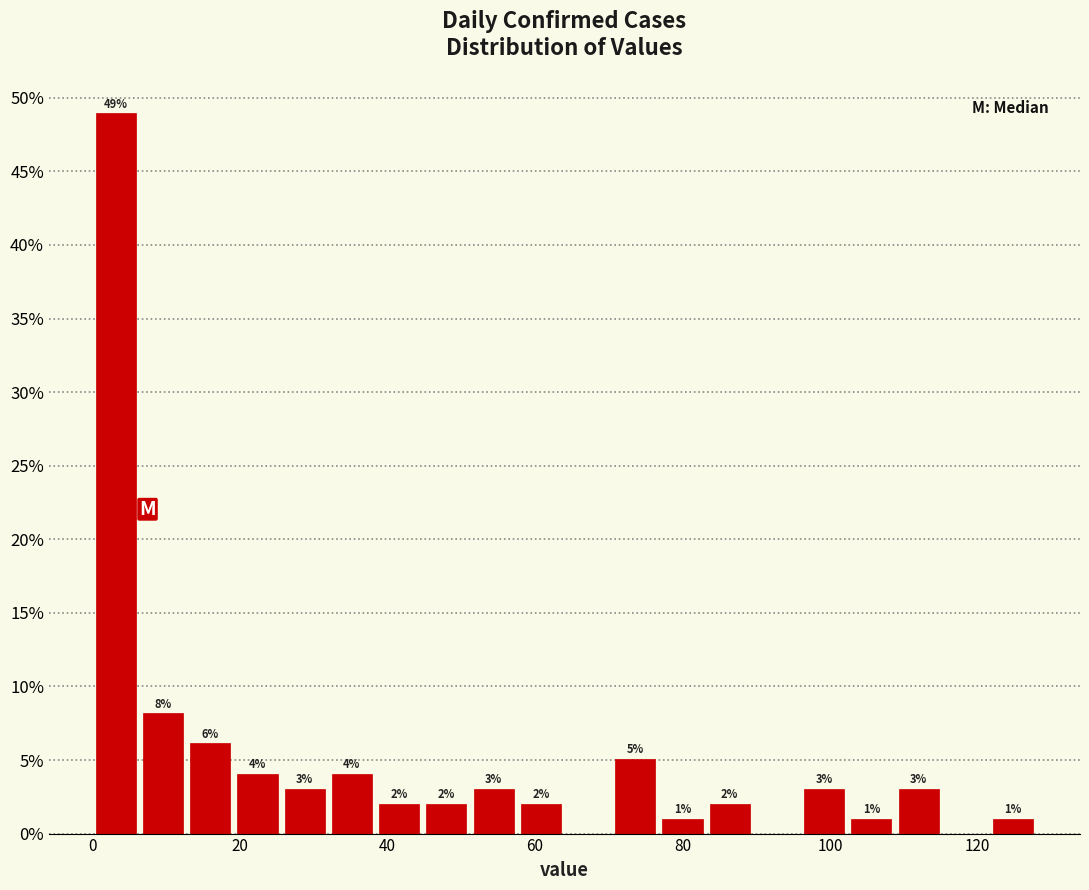

Read against the x-axis, roughly where is the centre of the tallest bar?

4